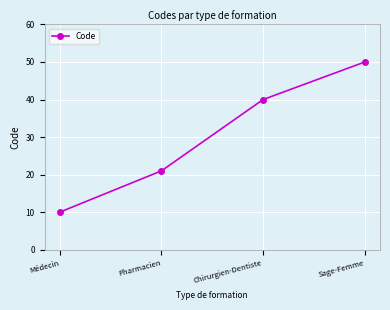

Which has a higher value, Sage-Femme or Médecin?

Sage-Femme